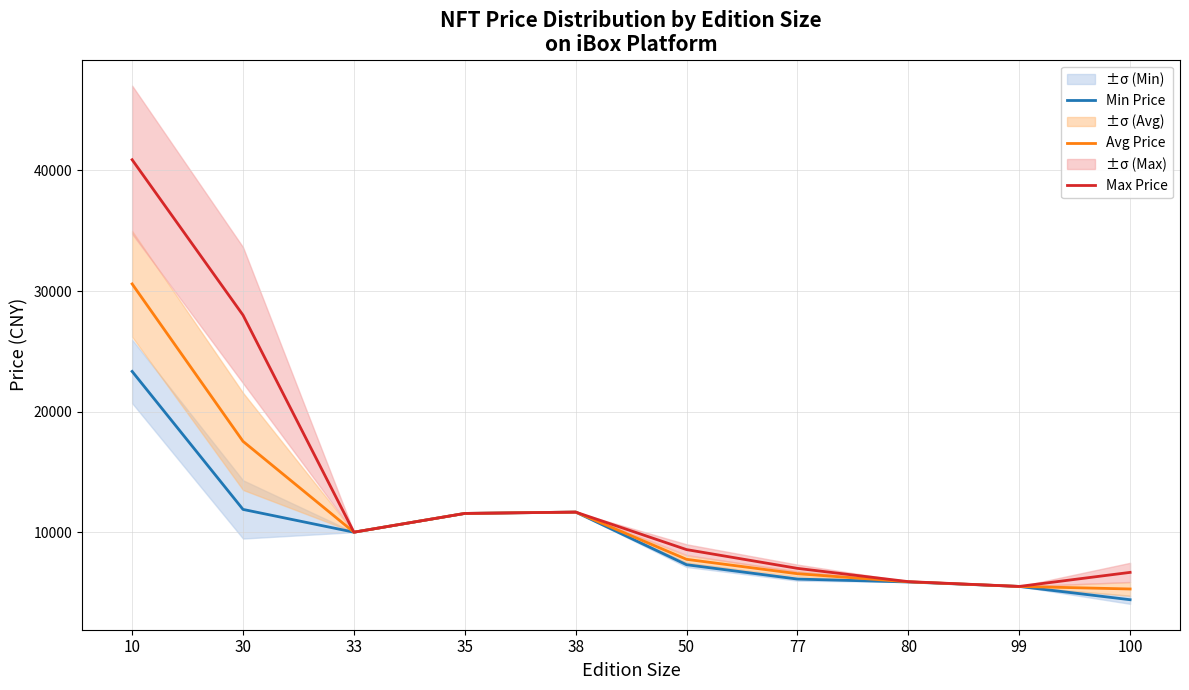

Rank the series by their maximum value, from highest to lowest.

Max Price, Avg Price, Min Price